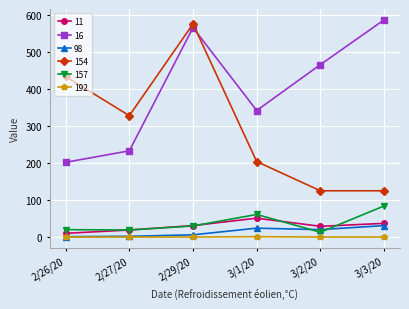

Is it true that 98 equals 24 at 3/1/20?

True